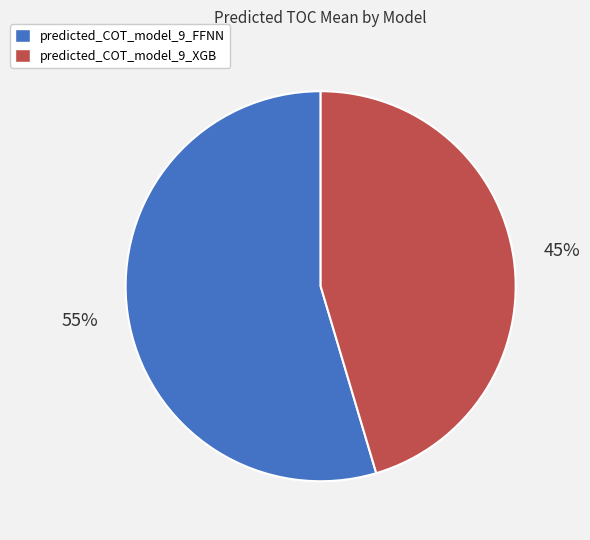

True or false: predicted_COT_model_9_XGB accounts for 45% of the total.

True